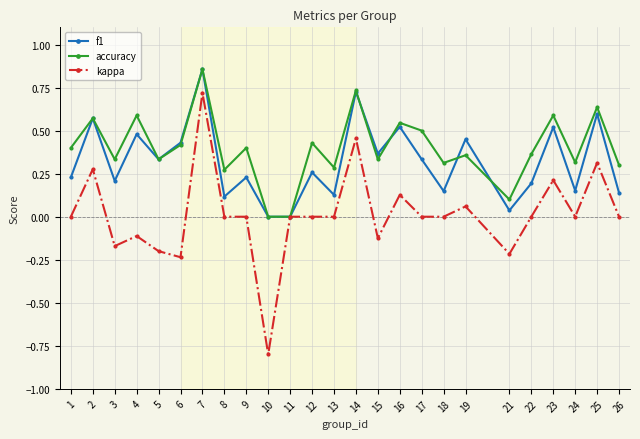

Is the value of accuracy at 4 greater than the value of kappa at 17?

Yes